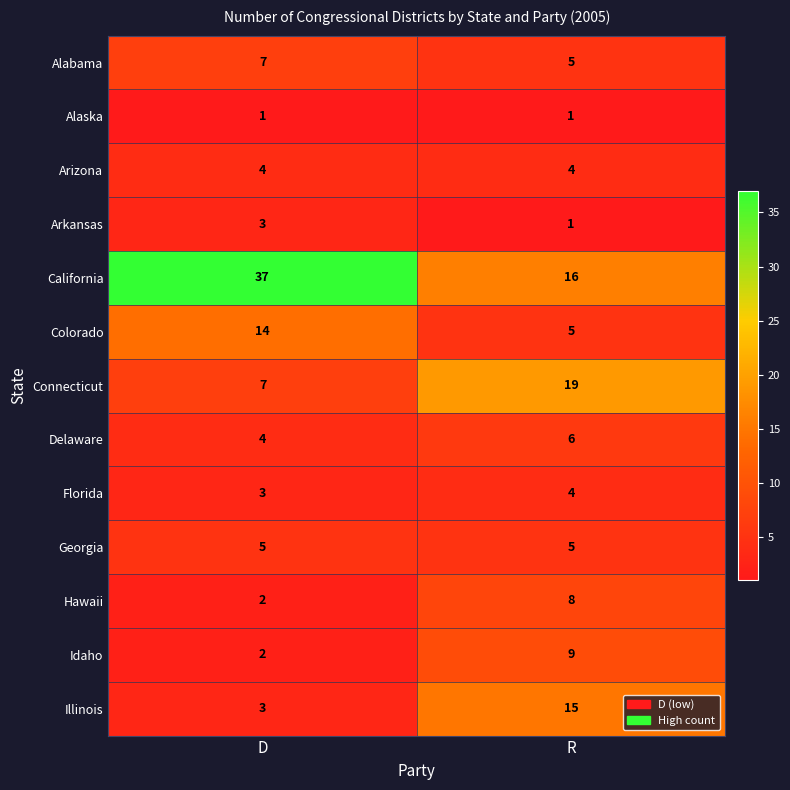

Reading left to right, transcribe all the data shown in this chart.

Alabama: 7	5
Alaska: 1	1
Arizona: 4	4
Arkansas: 3	1
California: 37	16
Colorado: 14	5
Connecticut: 7	19
Delaware: 4	6
Florida: 3	4
Georgia: 5	5
Hawaii: 2	8
Idaho: 2	9
Illinois: 3	15